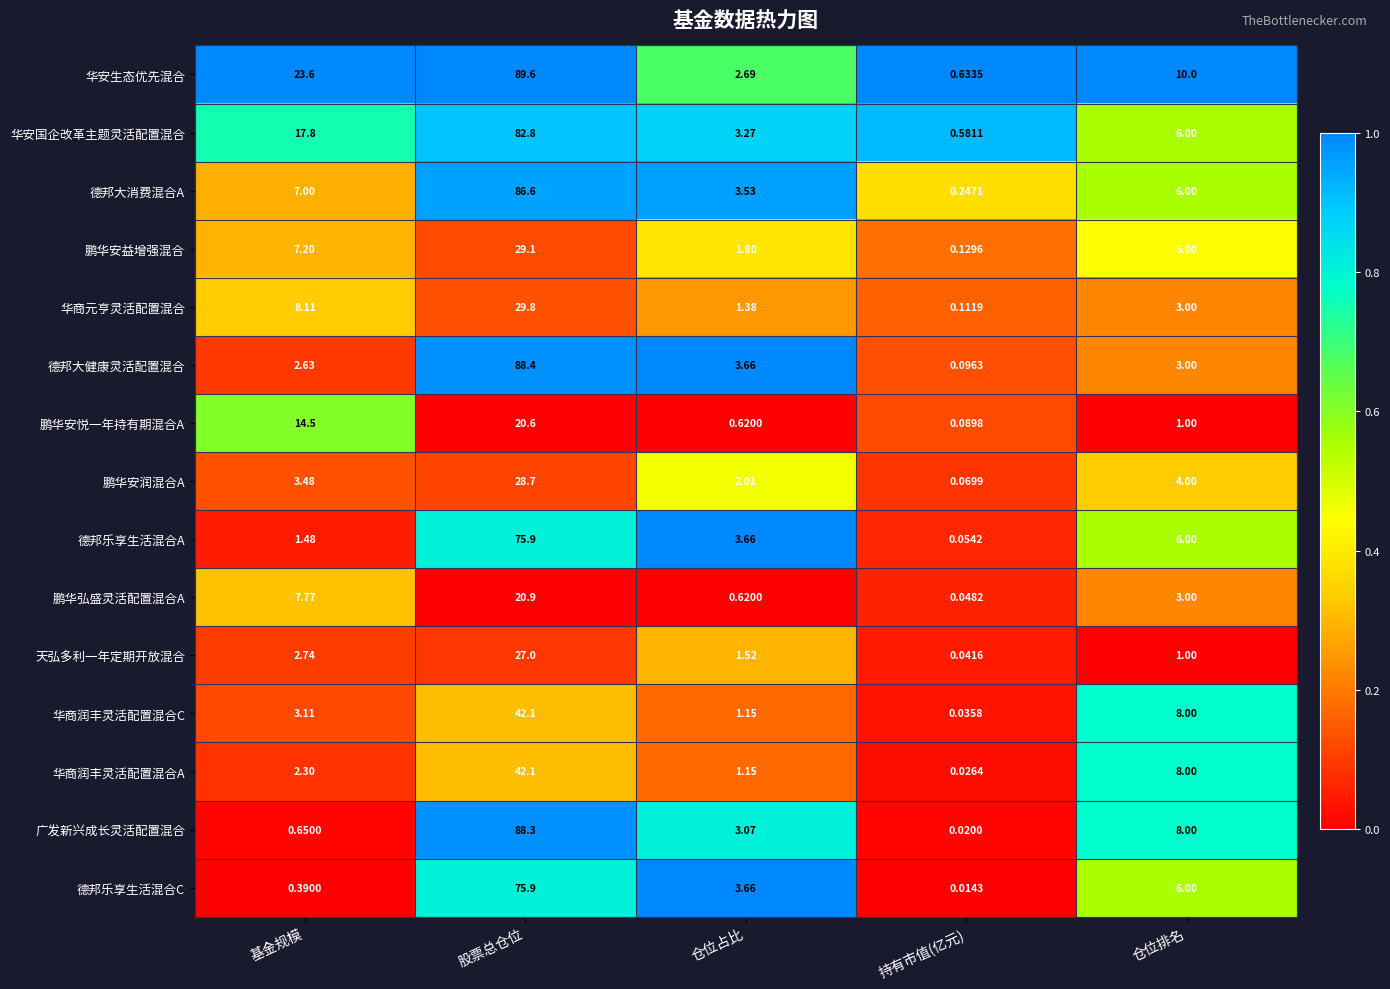

At which category is the sum across all series the highest?

股票总仓位